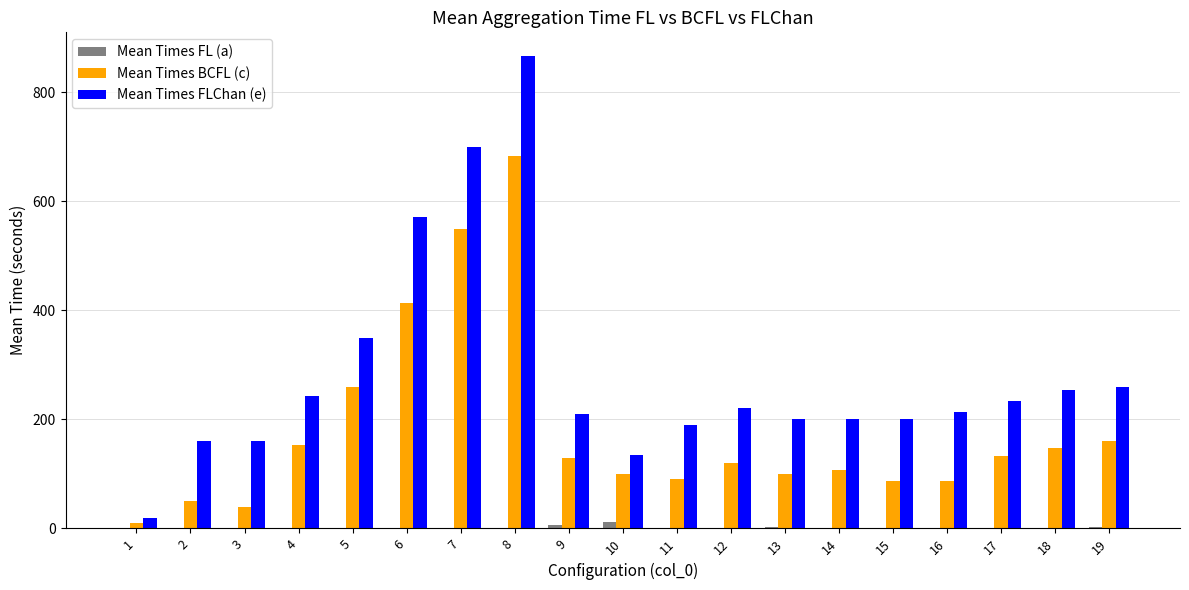

Count the number of data series in this chart.

3